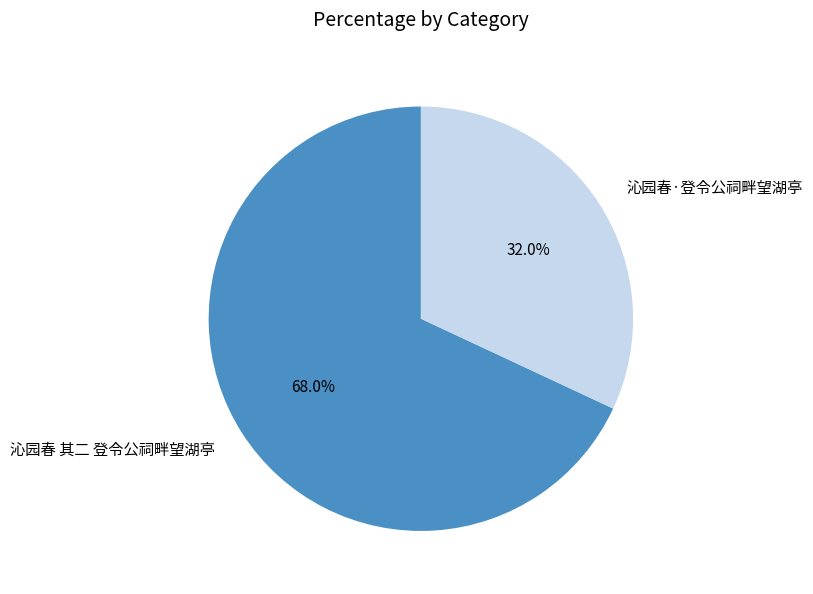

What percentage do 沁园春·登令公祠畔望湖亭 and 沁园春 其二 登令公祠畔望湖亭 together represent?

100.0%